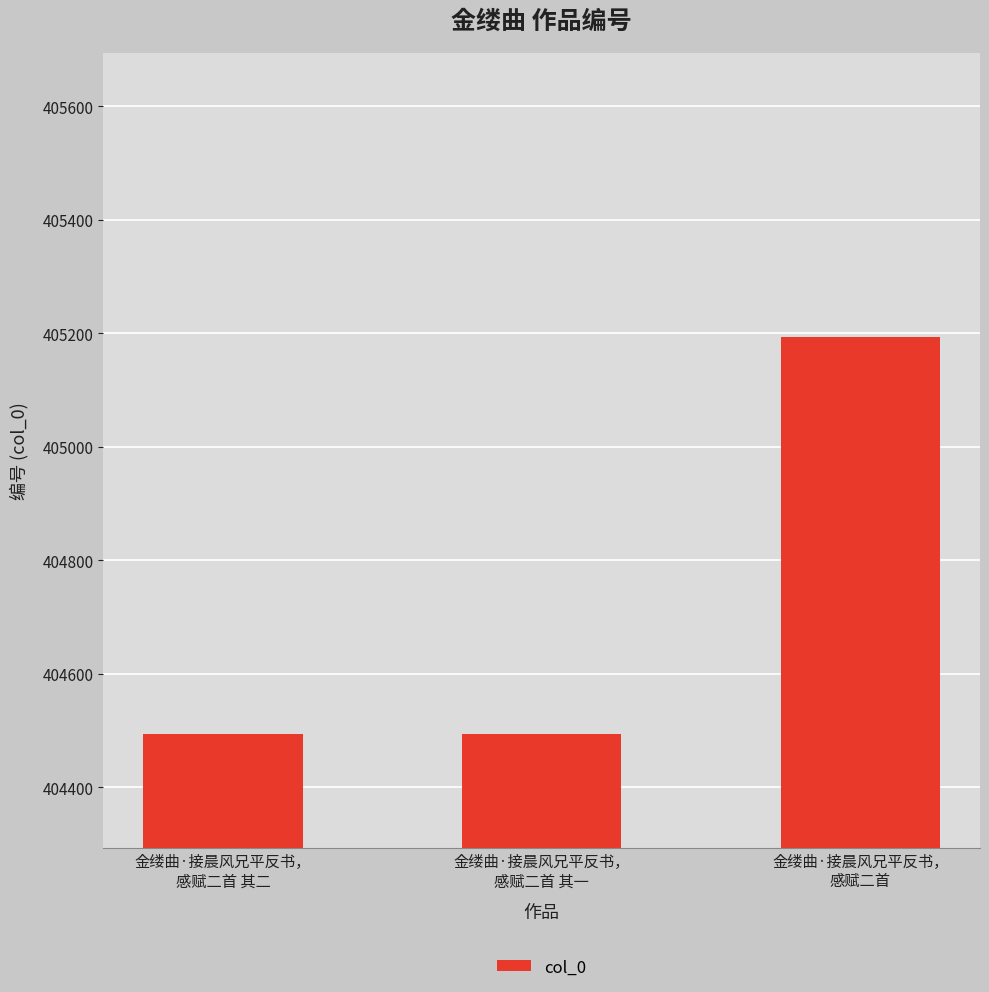

What is the maximum value shown in the chart?

405194